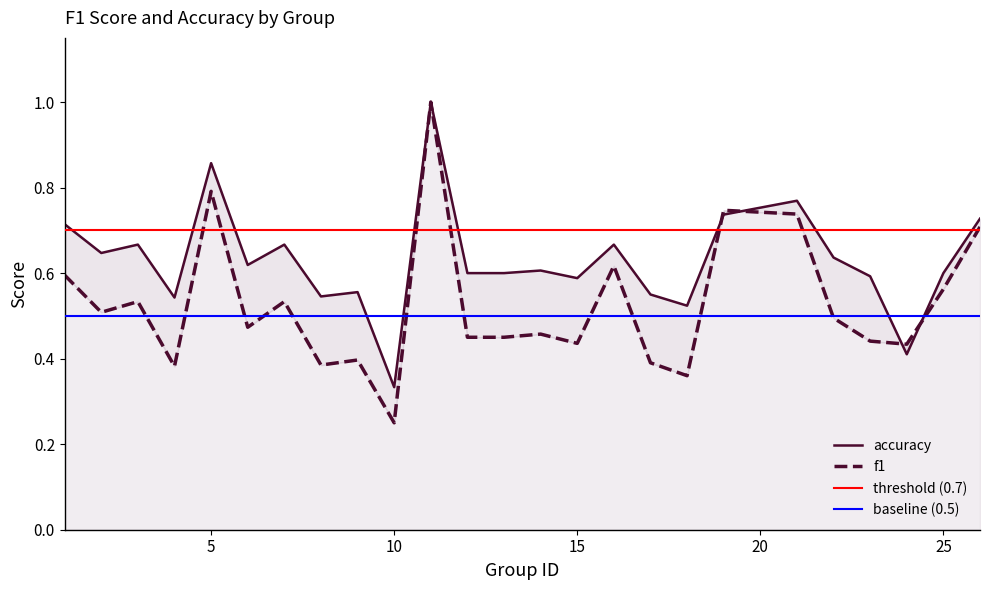

At which label does f1 reach its minimum?

10